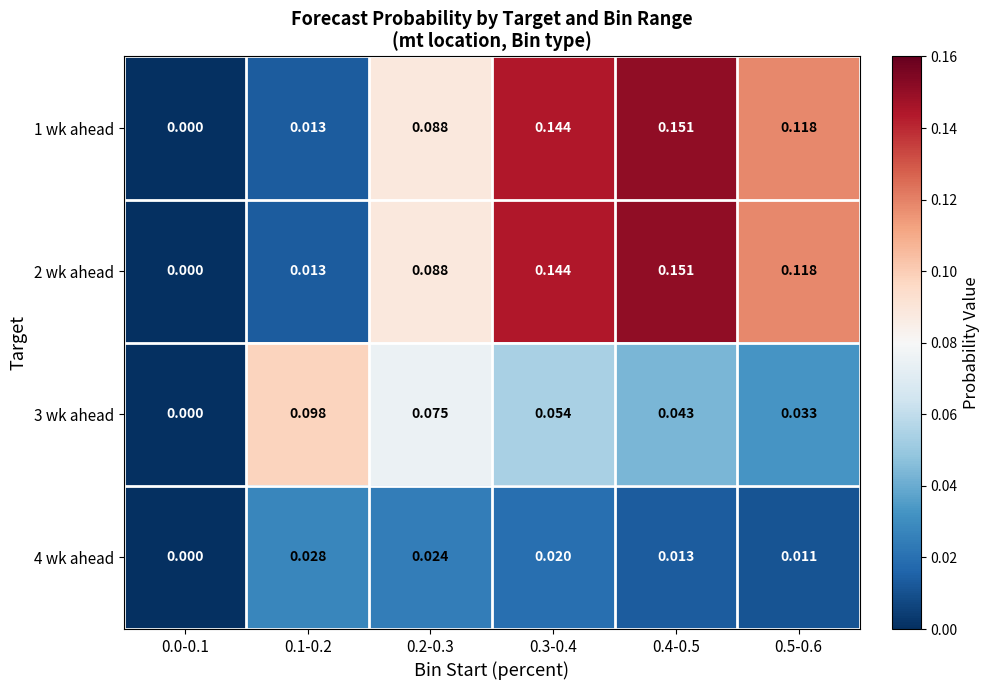

Is the value of 3 wk ahead at 0.2-0.3 greater than the value of 2 wk ahead at 0.3-0.4?

No